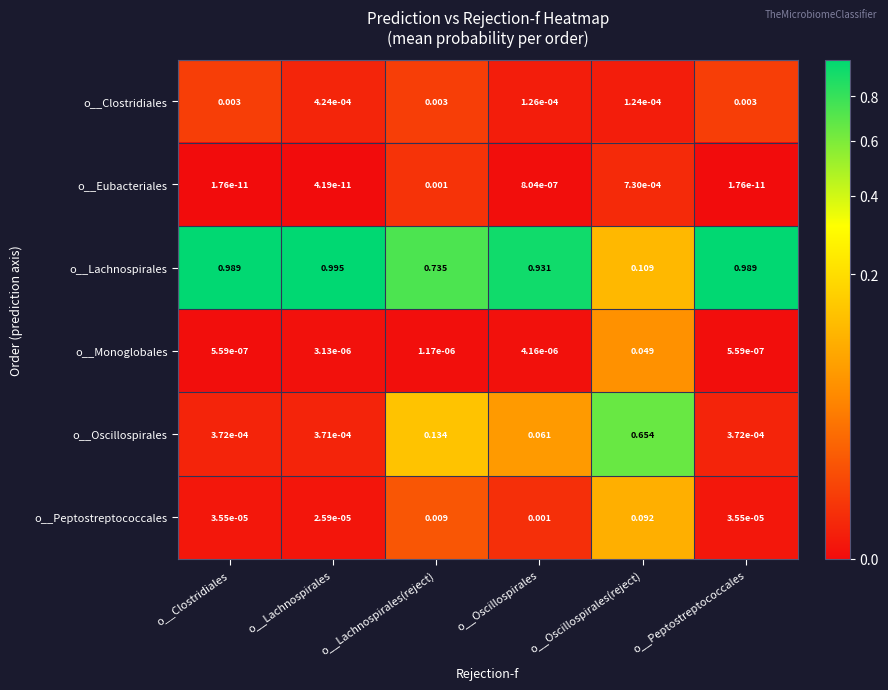

At which label is o__Oscillospirales closest to 0?

o__Lachnospirales